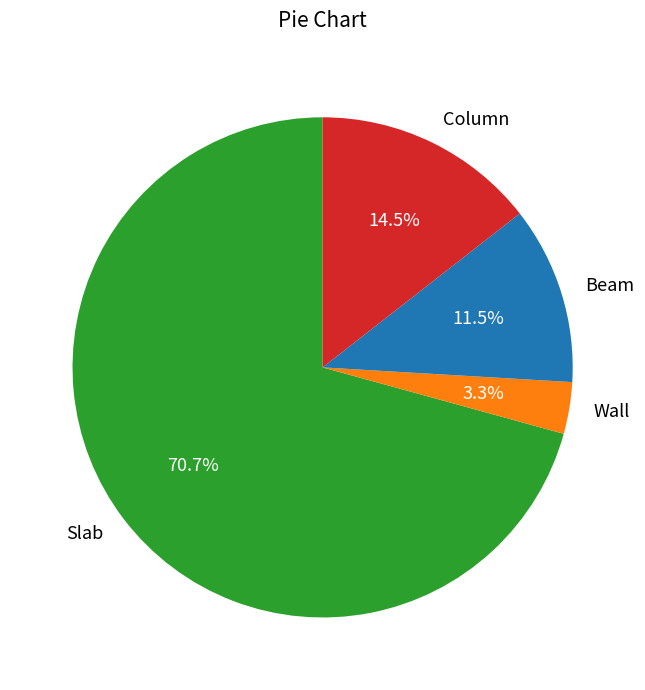

Does any single category account for the majority?

Yes